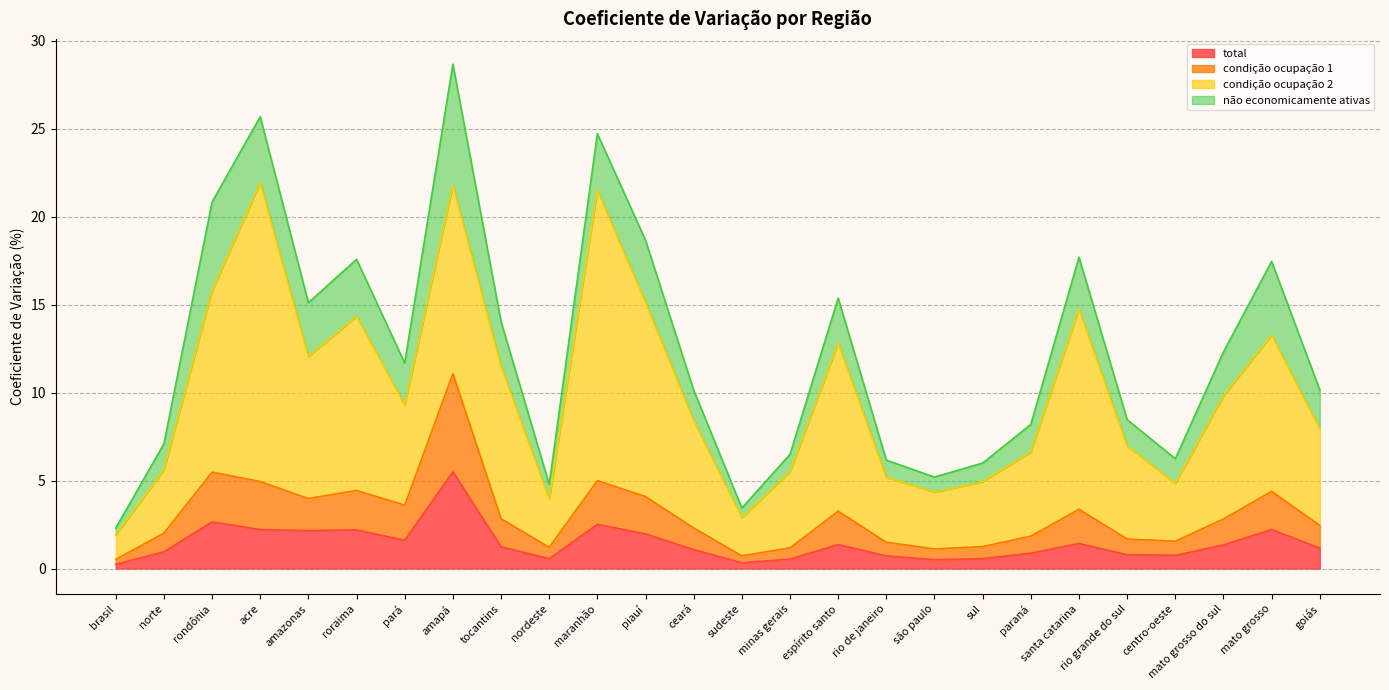

True or false: total and condição ocupação 1 intersect in this chart.

False